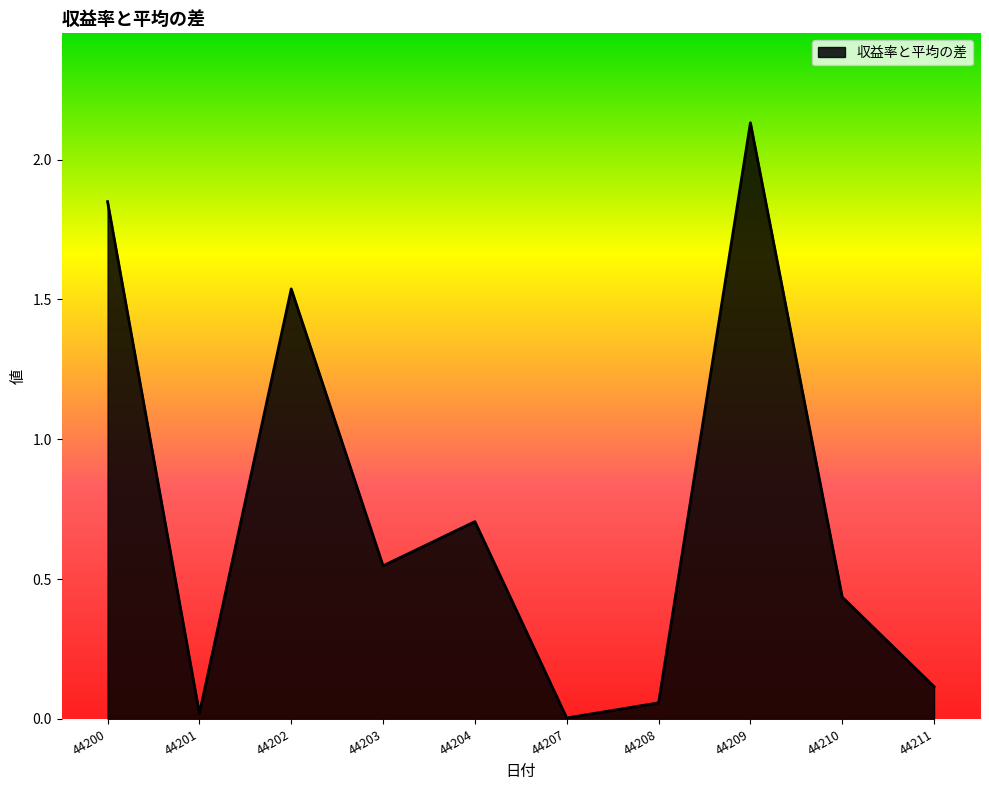

What is the ratio of the value at 44210 to the value at 44202?

0.3